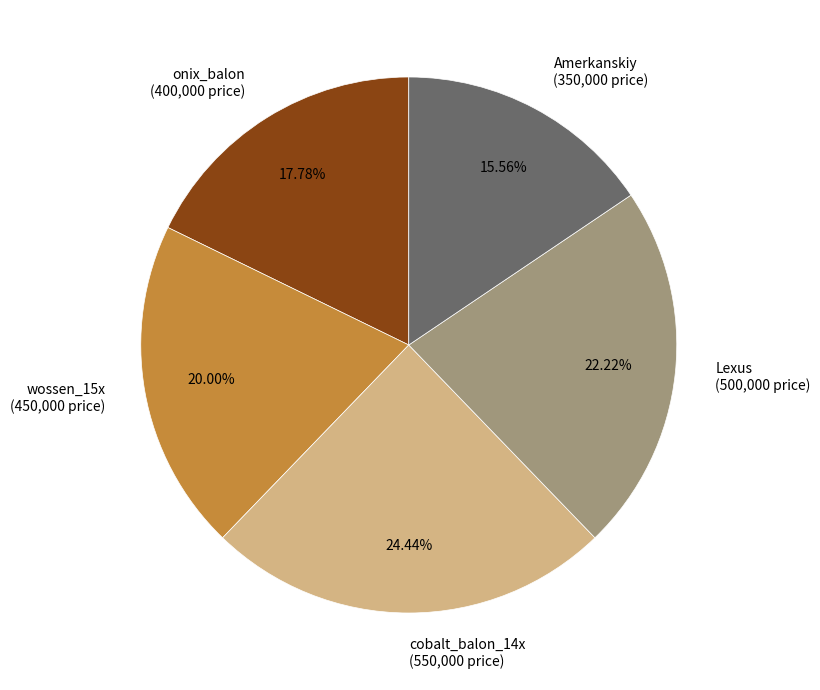

To the nearest percent, what is the difference between the largest and smallest slice percentages?

9%